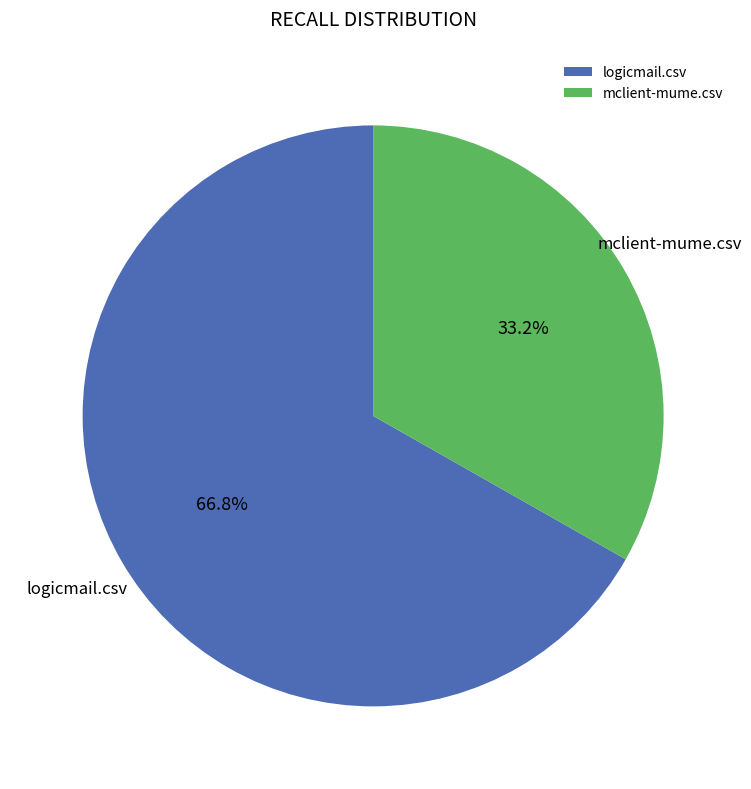

What percentage is the mclient-mume.csv slice, to the nearest percent?

33%